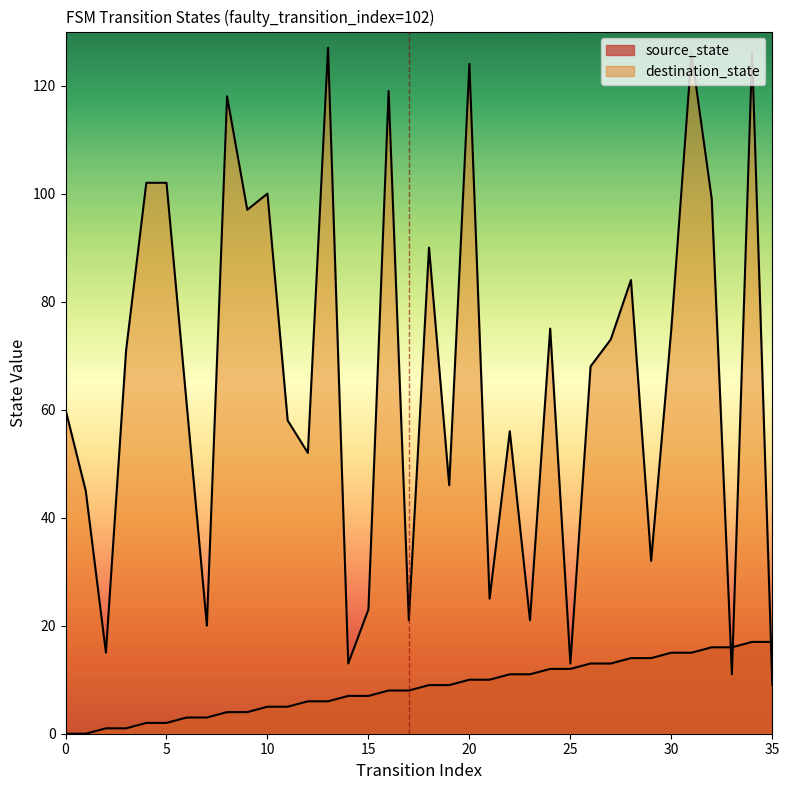

What is the sum of all destination_state values?

2357